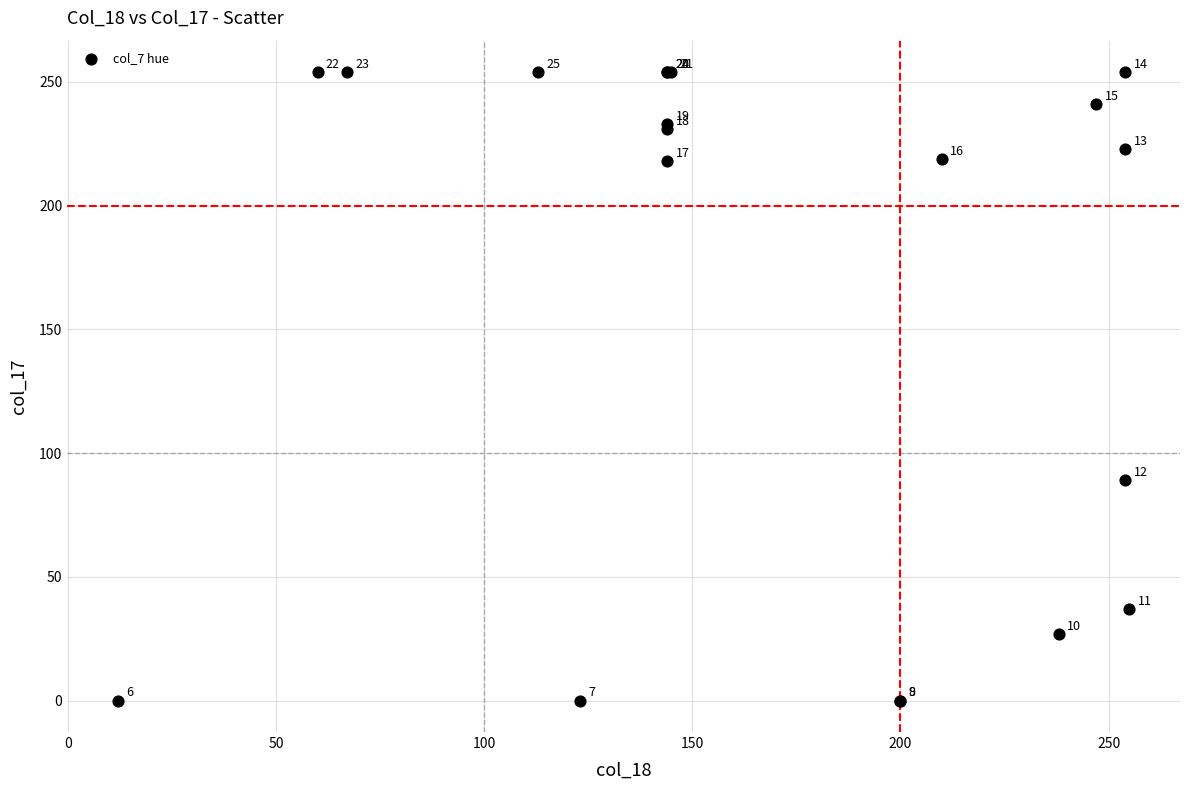

What Y value in the scatter plot is closest to 127?

89